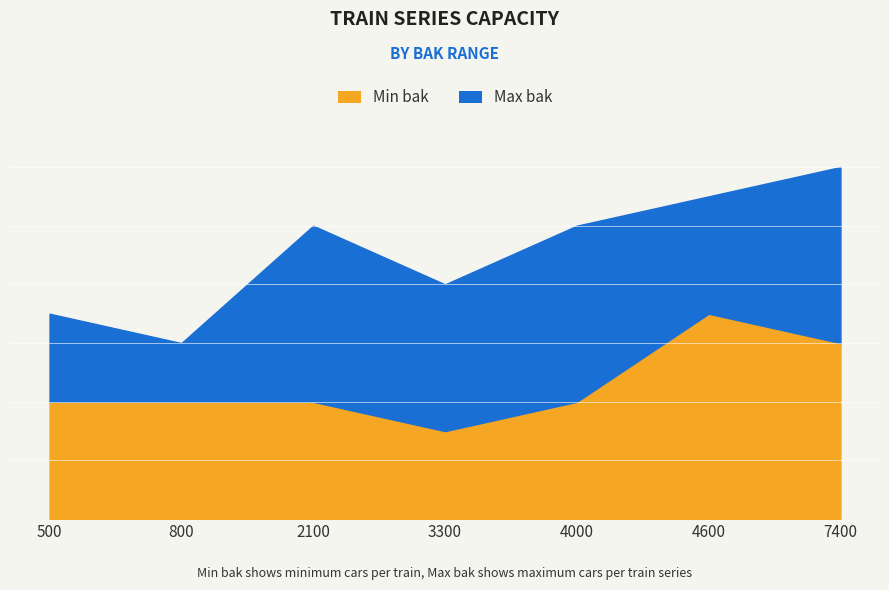

What is the maximum value for Min bak?

7